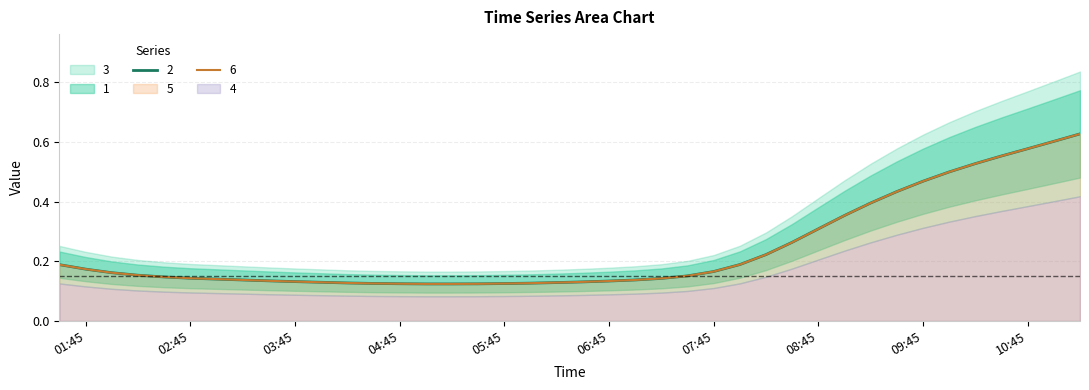

Which category has the lowest value in the 6 series?

2019-03-13 05:00:00